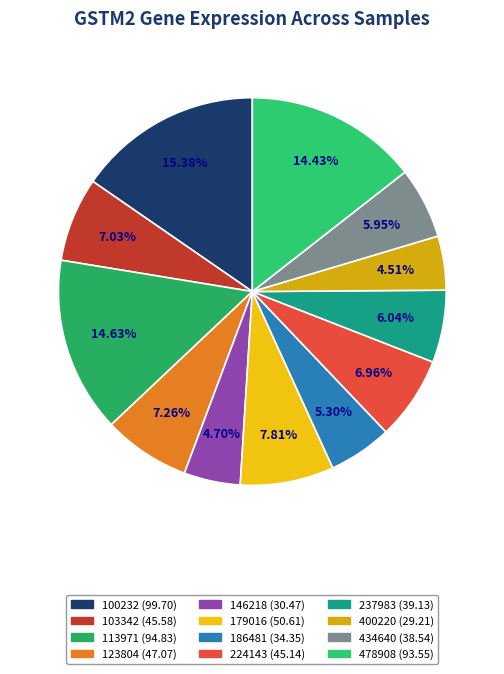

To the nearest percent, what is the average slice percentage?

8%